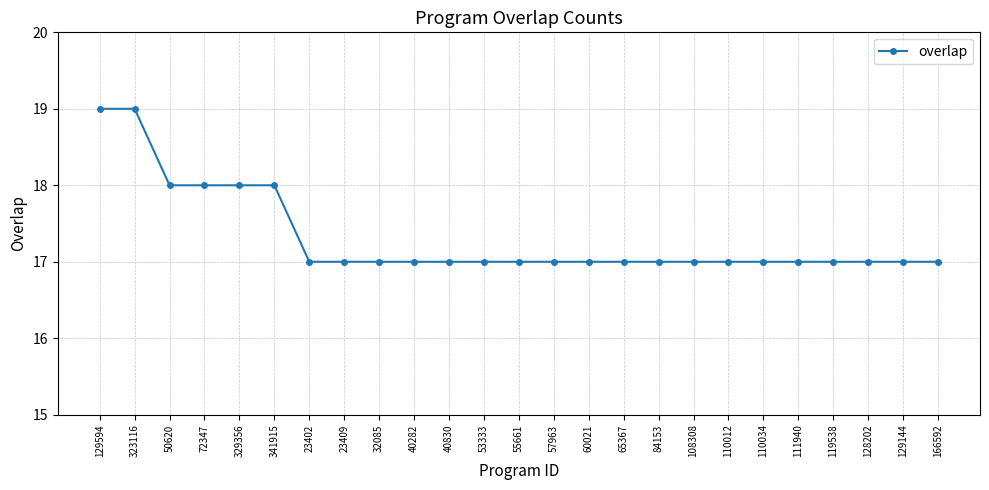

What is the smallest value displayed?

17